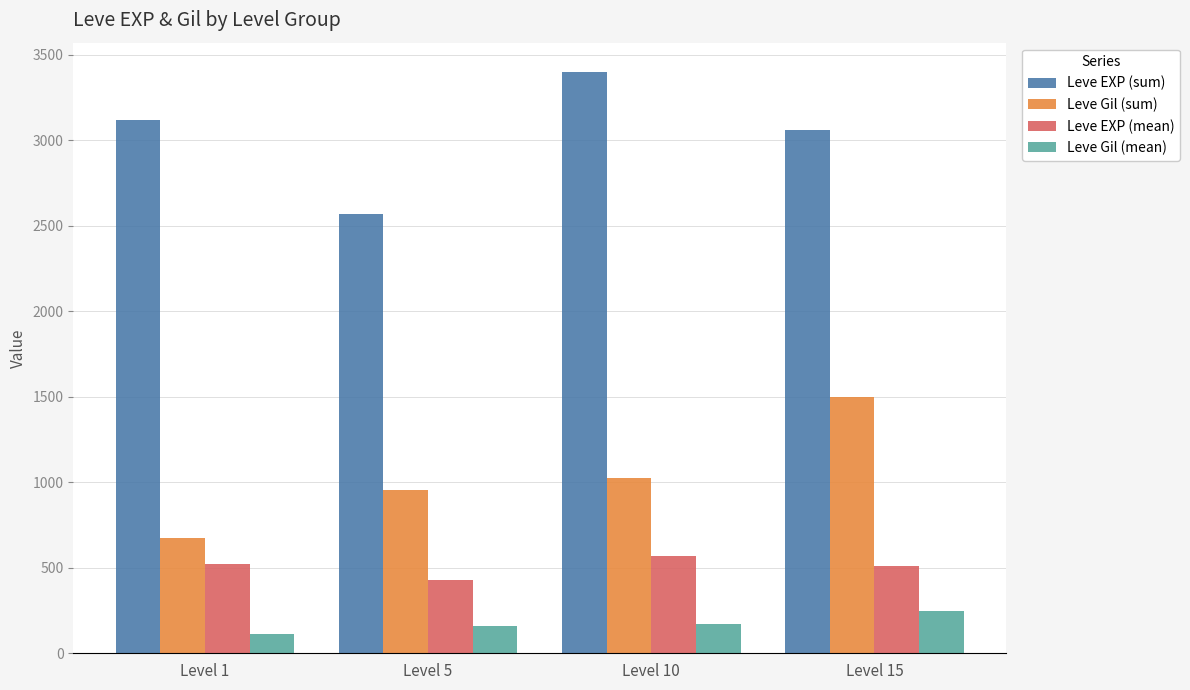

Rank the series at Level 5 from lowest to highest value.

Leve Gil (mean), Leve EXP (mean), Leve Gil (sum), Leve EXP (sum)